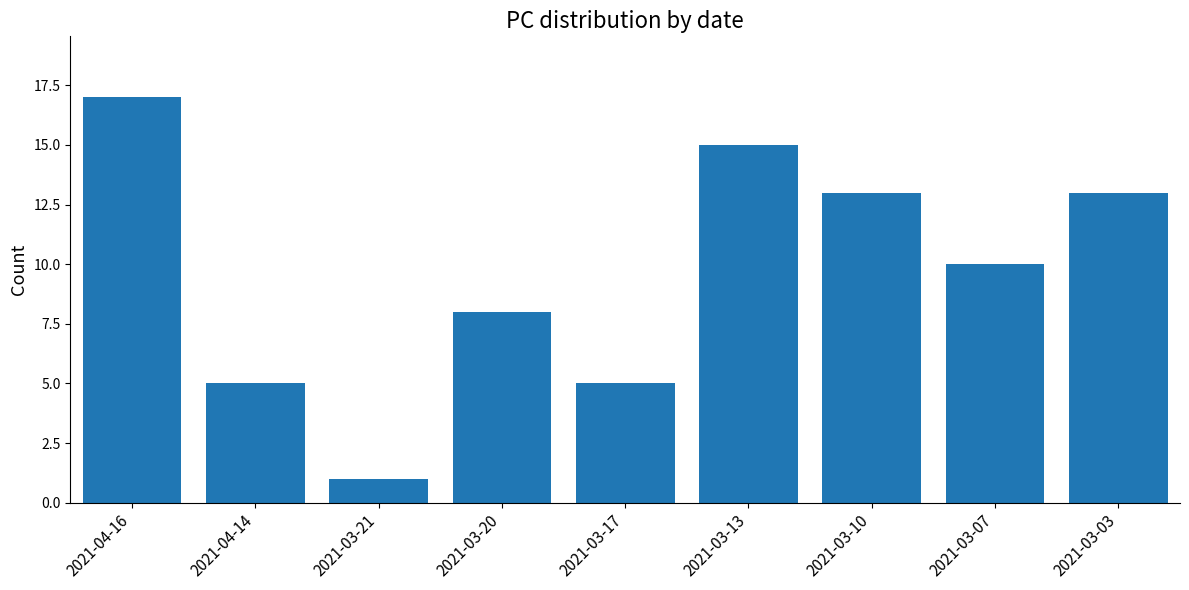

True or false: the data shows 5 at 2021-03-20.

False